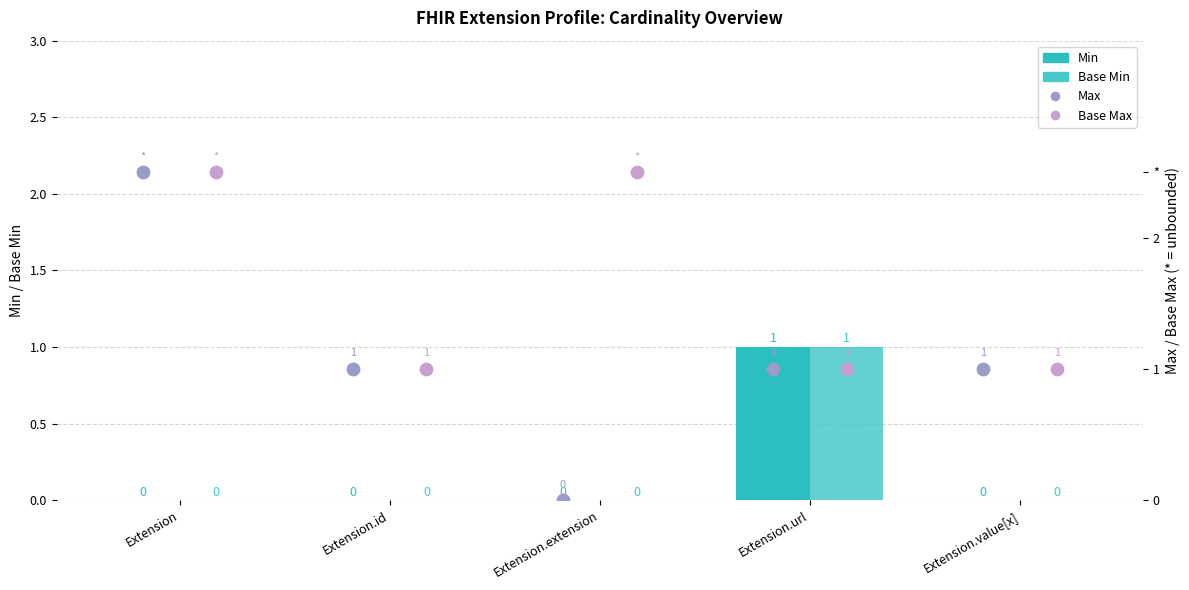

Which series has the largest Y range (max minus min)?

Max